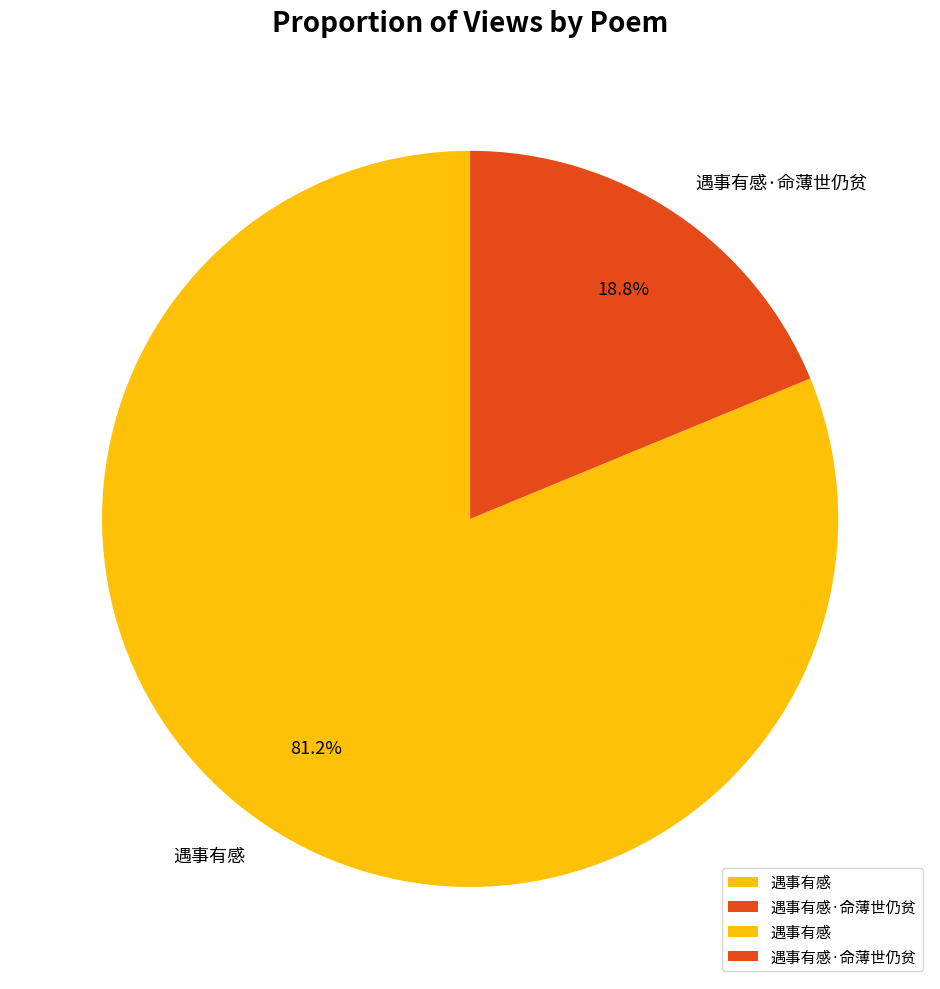

How many slices are in this pie chart?

2